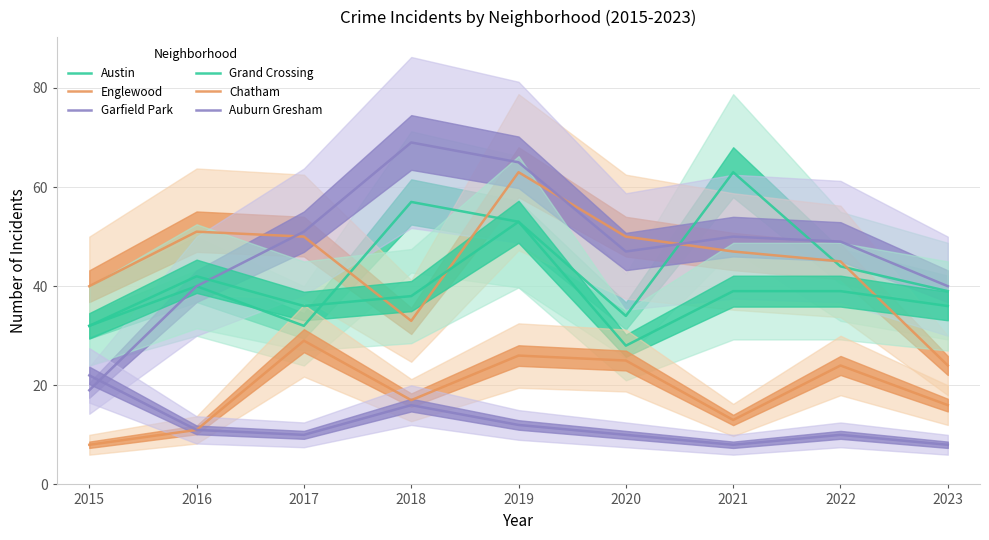

Is the value of Auburn Gresham at 2020 greater than the value of Austin at 2016?

No